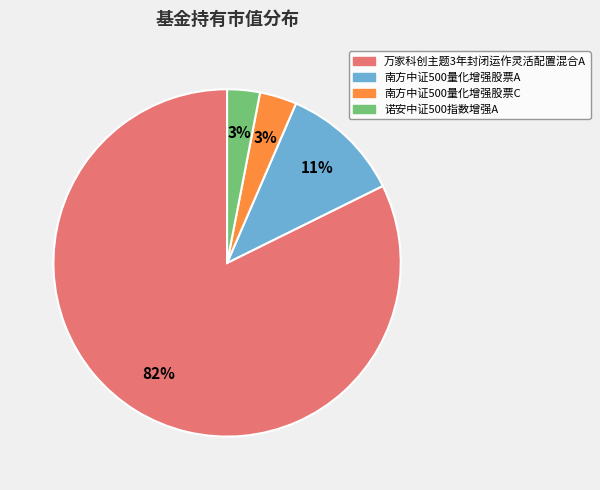

To the nearest percent, what portion does 南方中证500量化增强股票C represent?

3%